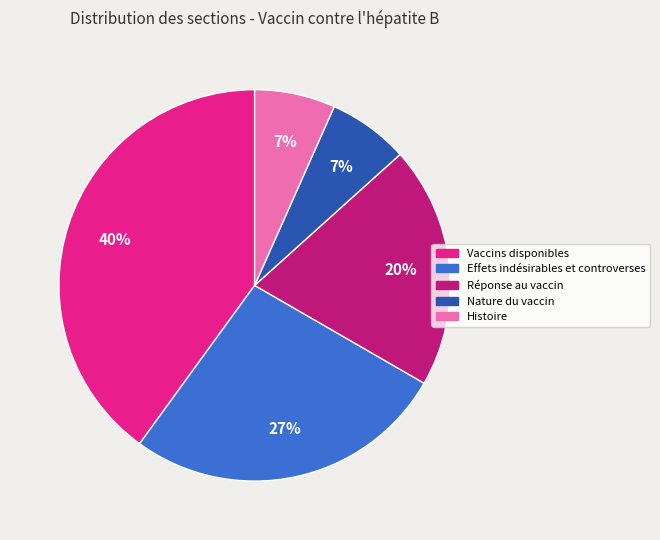

Do Nature du vaccin and Histoire together represent more than half of the pie?

No